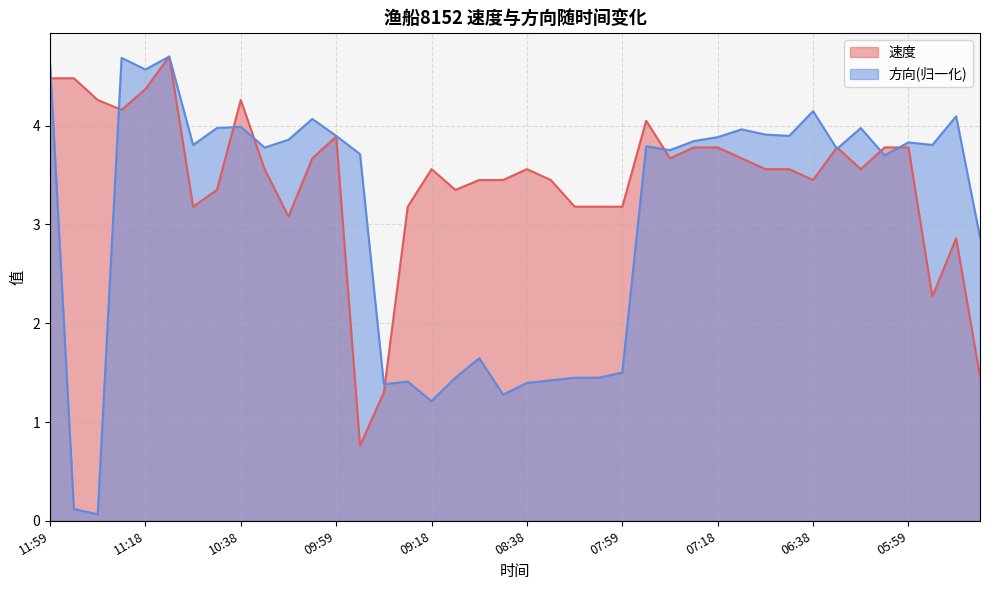

At which label does 方向 reach its minimum?

11:38